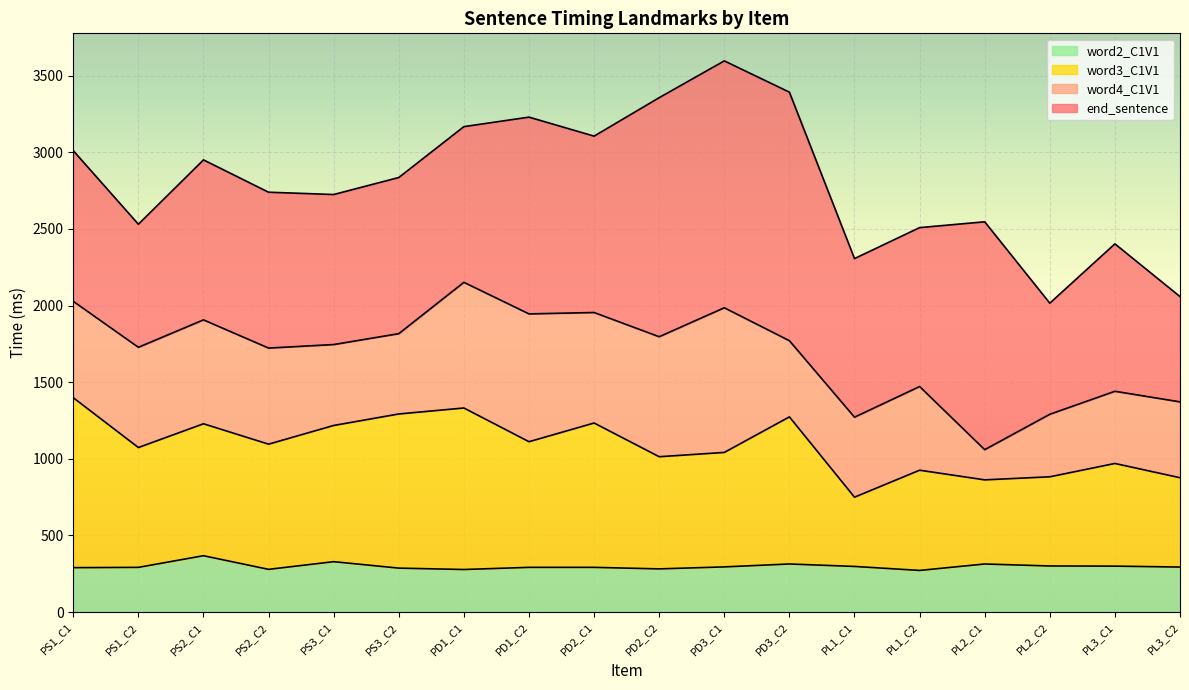

Rank the series at PL2_C1 from highest to lowest value.

end_sentence, word4_C1V1, word3_C1V1, word2_C1V1